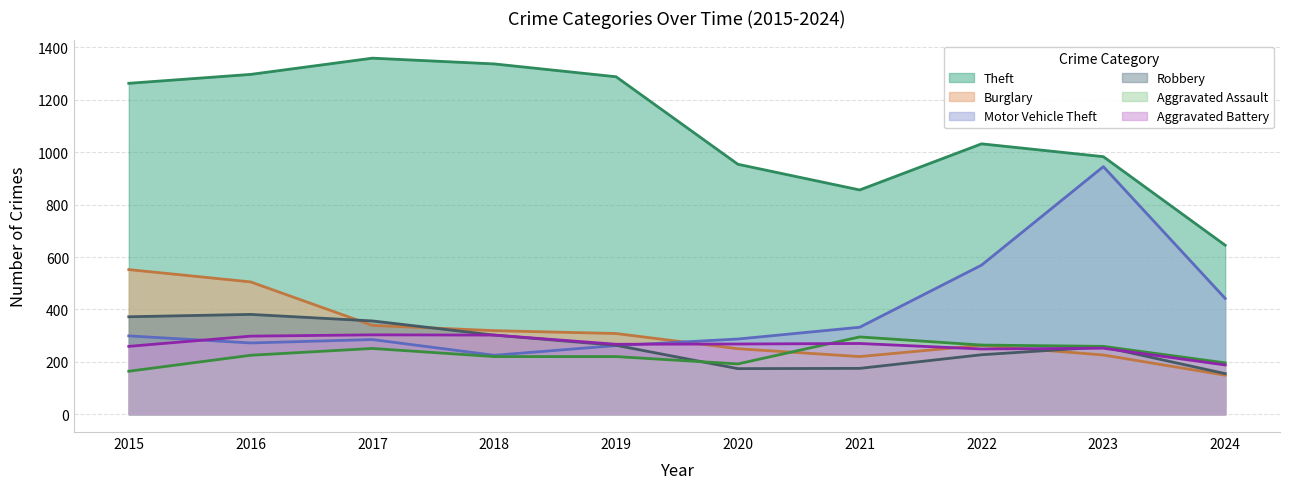

At 2023, list the series in order from largest to smallest.

Theft, Motor Vehicle Theft, Aggravated Assault, Robbery, Aggravated Battery, Burglary